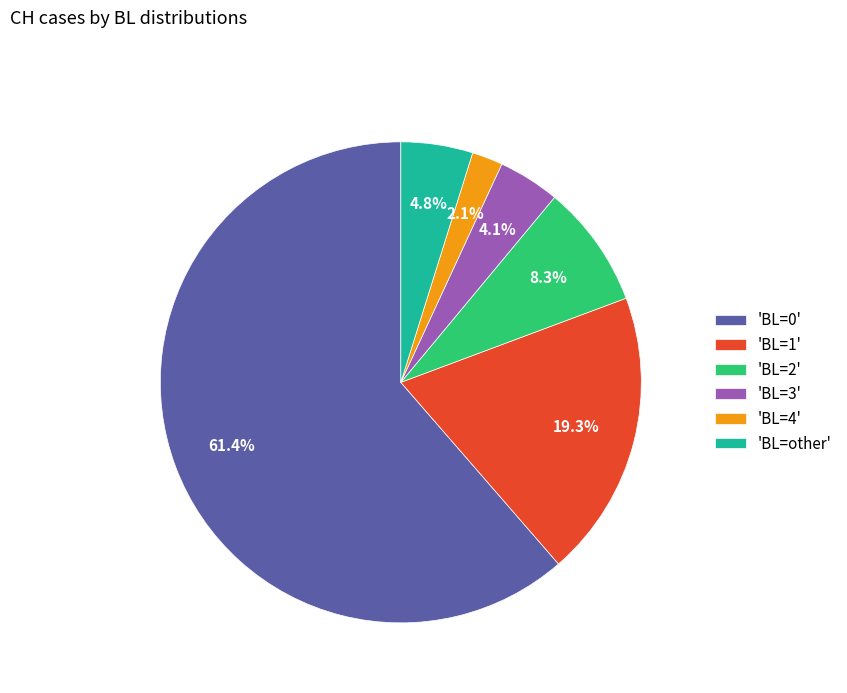

What percentage is NOT represented by 'BL=other'?

95.2%